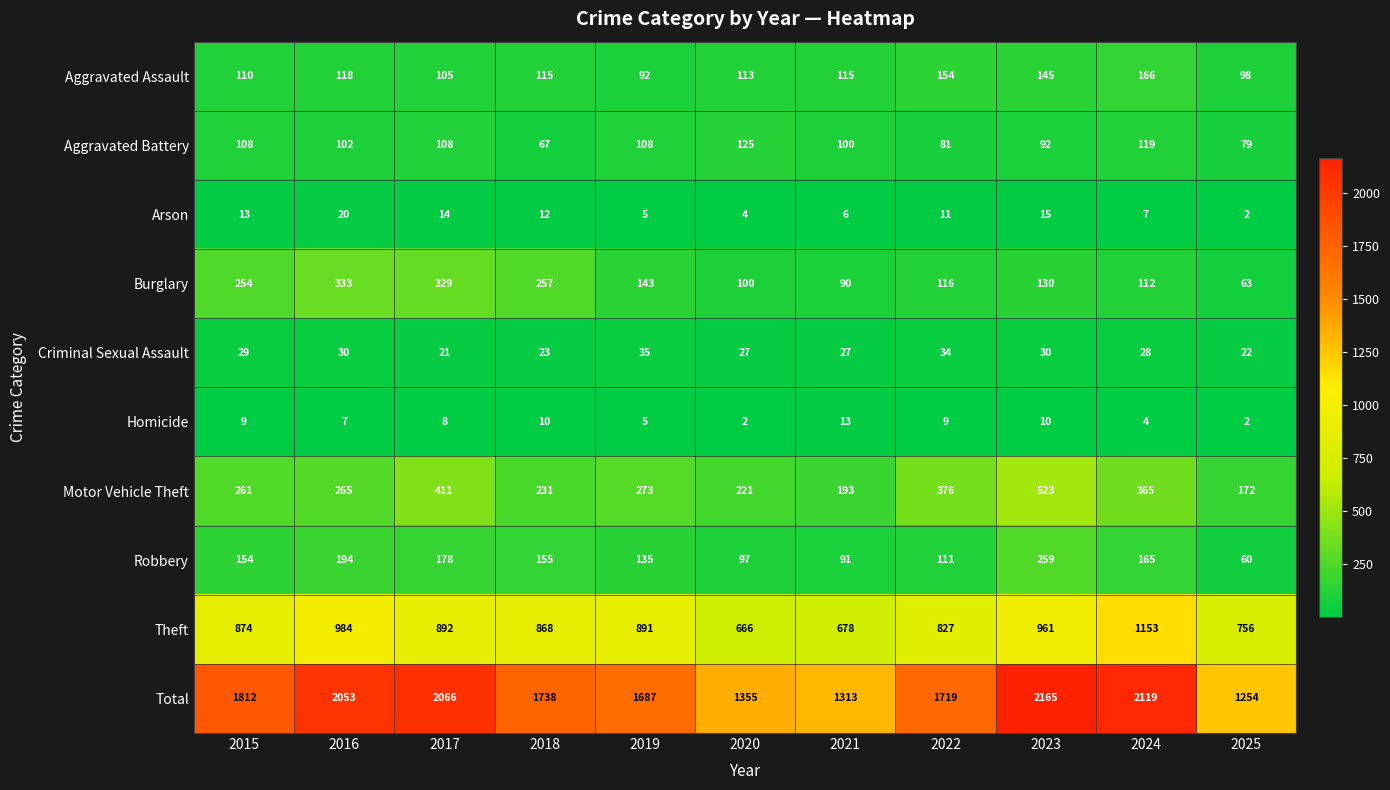

Between 2017 and 2024, which series saw the biggest shift?

Theft